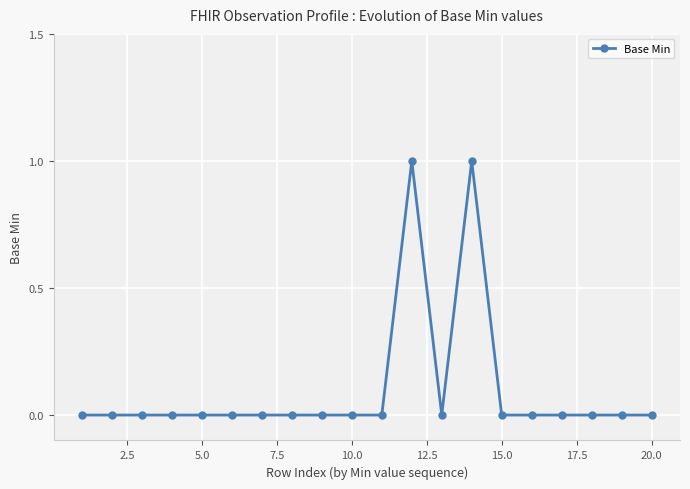

What is the greatest value displayed?

1